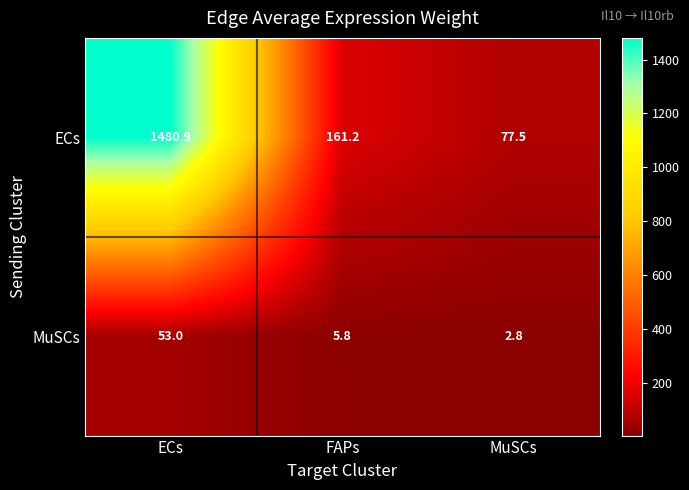

At MuSCs, list the series in order from smallest to largest.

MuSCs, ECs